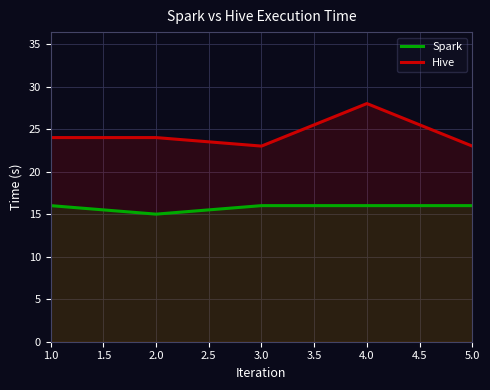

True or false: Spark has a value of 25 at 3.0.

False